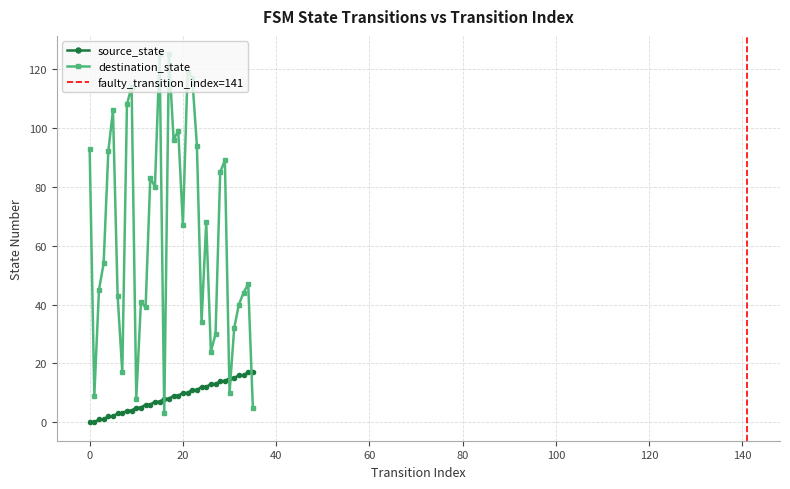

Which series ends up on top after the final intersection of destination_state and source_state?

source_state